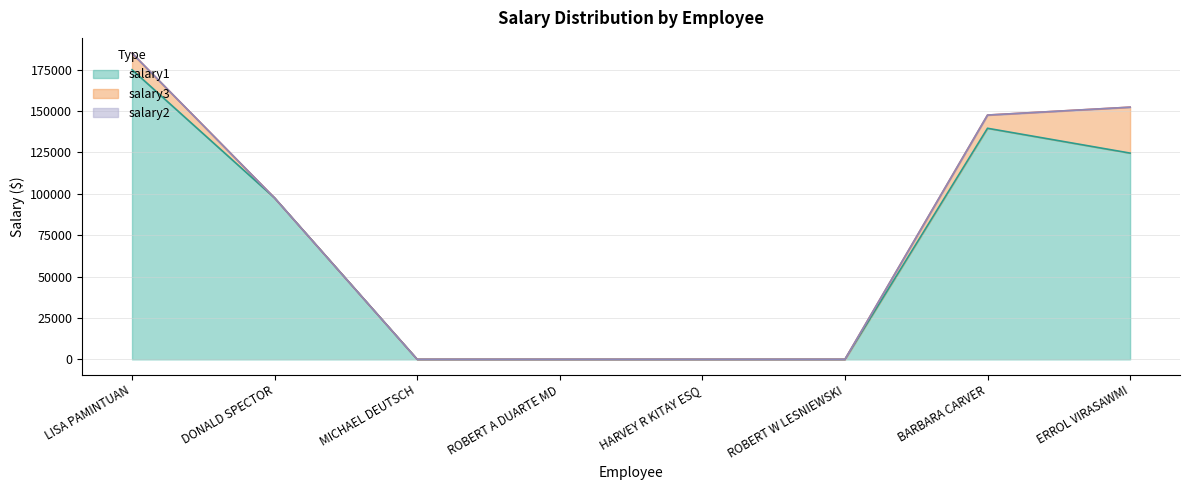

True or false: salary3 has more than 1 interior local peaks.

False